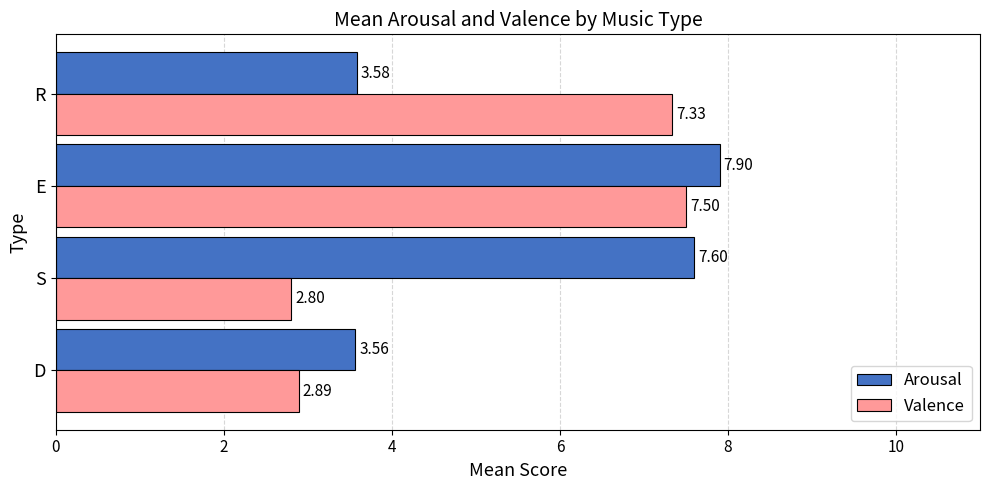

Which label corresponds to the smallest value in the chart?

S